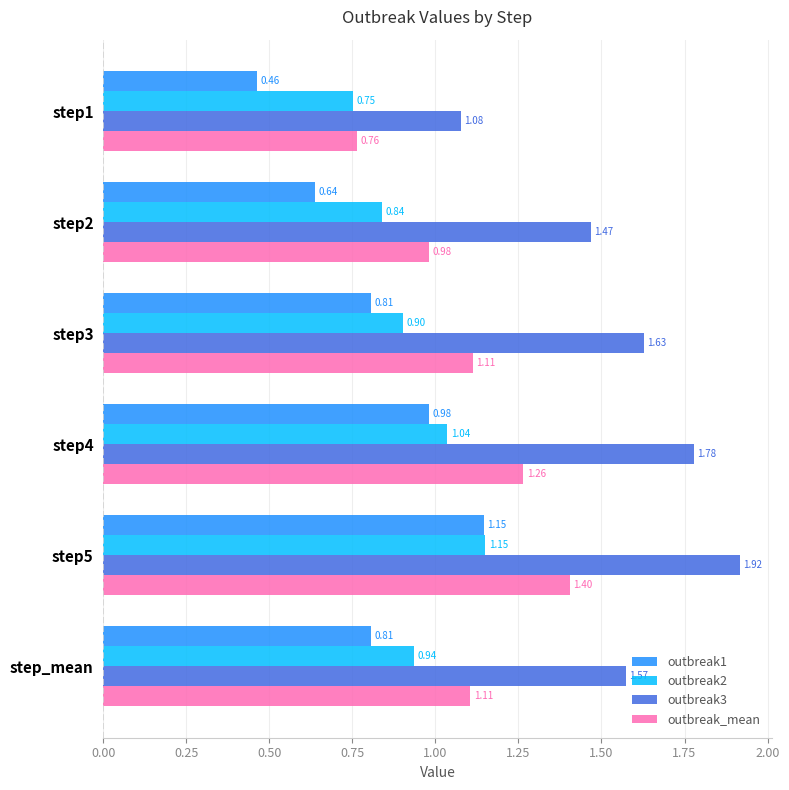

What is the sum of all outbreak3 values?

9.4